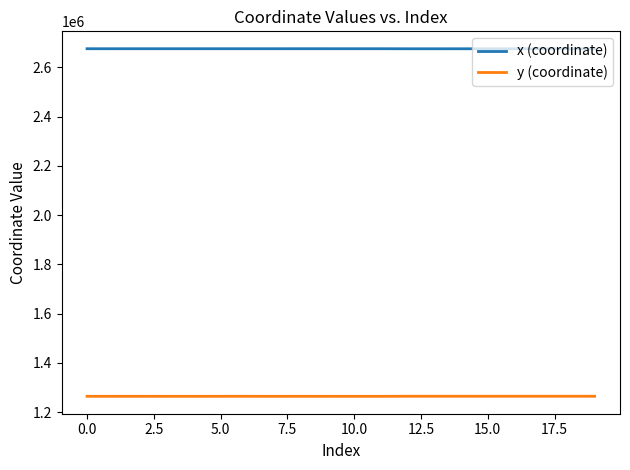

Which series has the largest total across all categories?

x (coordinate)